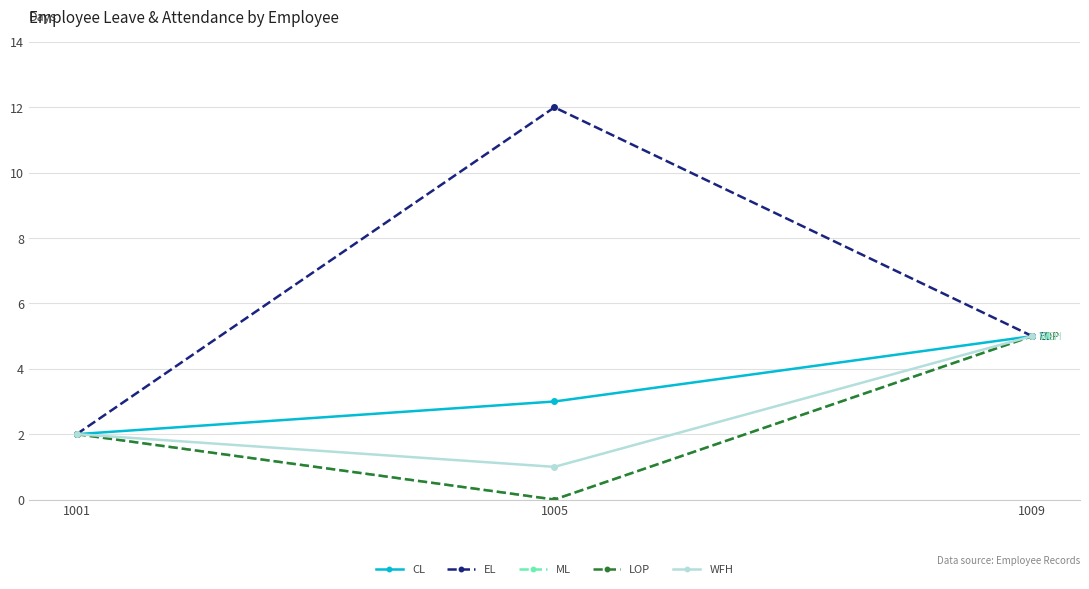

Which label corresponds to the largest value in the chart?

1005